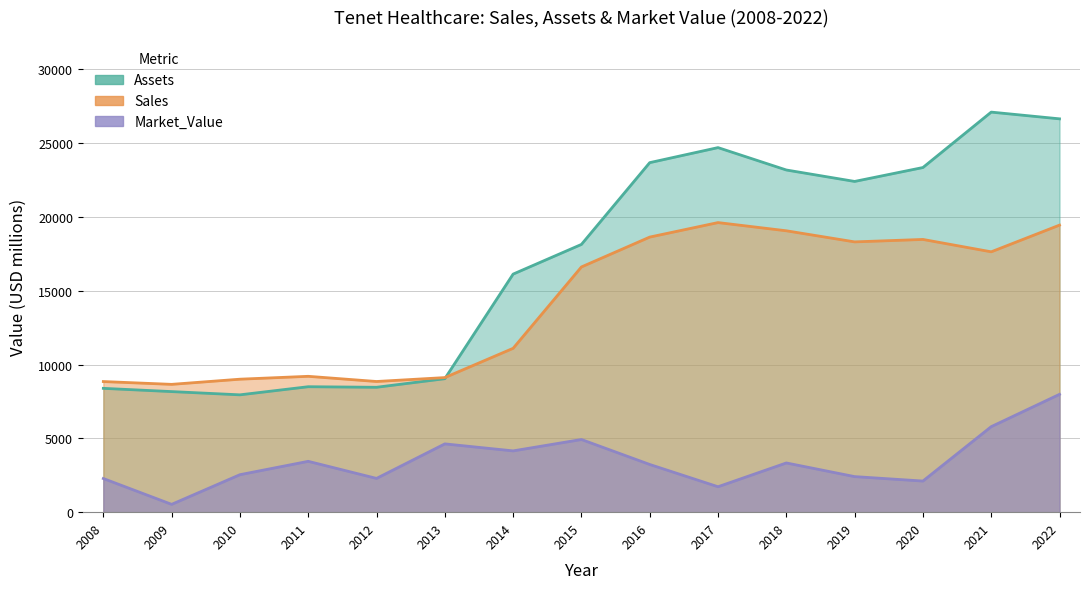

Reading left to right, transcribe all the data shown in this chart.

Sales: 2008=8850	2009=8660	2010=9010	2011=9205	2012=8854	2013=9119	2014=11102	2015=16615	2016=18638	2017=19621	2018=19065	2019=18313	2020=18479	2021=17640	2022=19449
Assets: 2008=8390	2009=8170	2010=7950	2011=8500	2012=8462	2013=9044	2014=16130	2015=18141	2016=23682	2017=24701	2018=23184	2019=22409	2020=23351	2021=27106	2022=26650
Market_Value: 2008=2280	2009=530	2010=2540	2011=3445	2012=2288	2013=4627	2014=4153	2015=4924	2016=3232	2017=1723	2018=3335	2019=2410	2020=2109	2021=5794	2022=7984